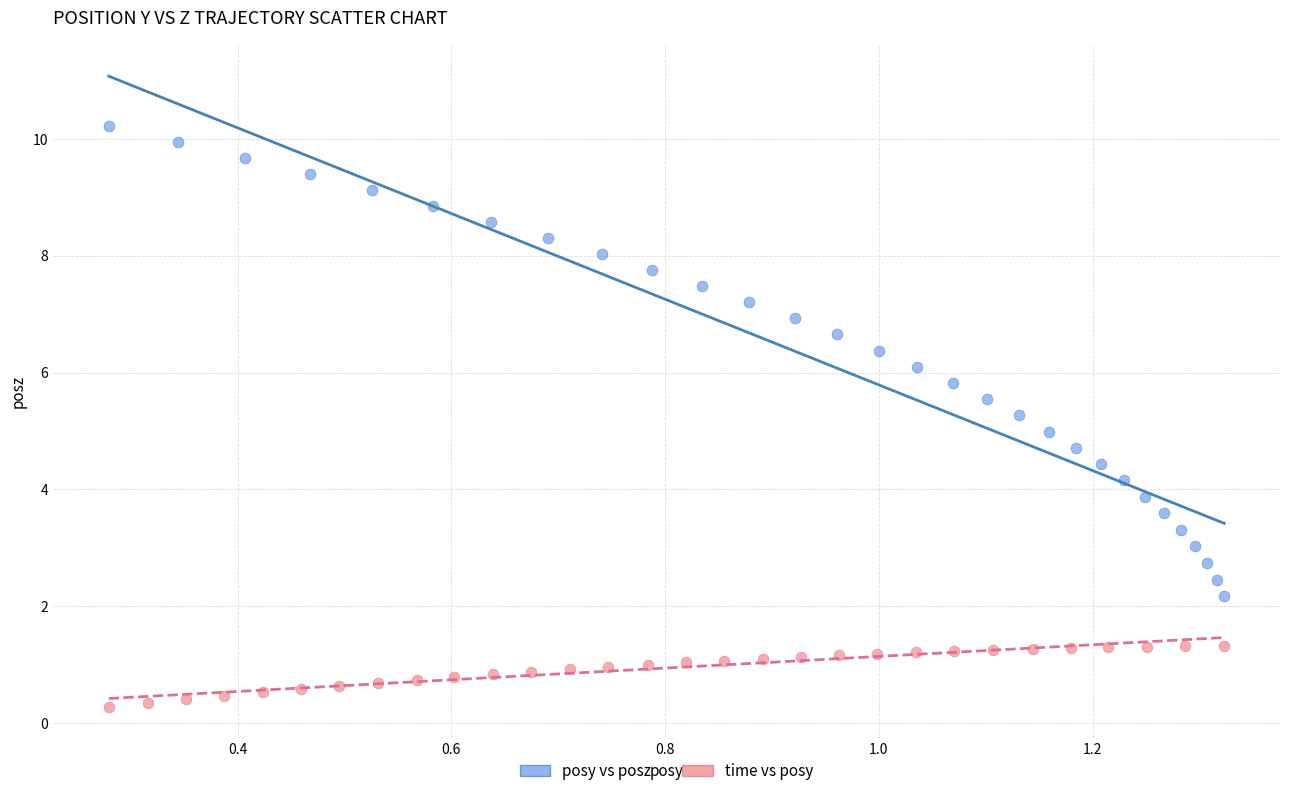

Which series reaches the maximum Y coordinate?

posy vs posz